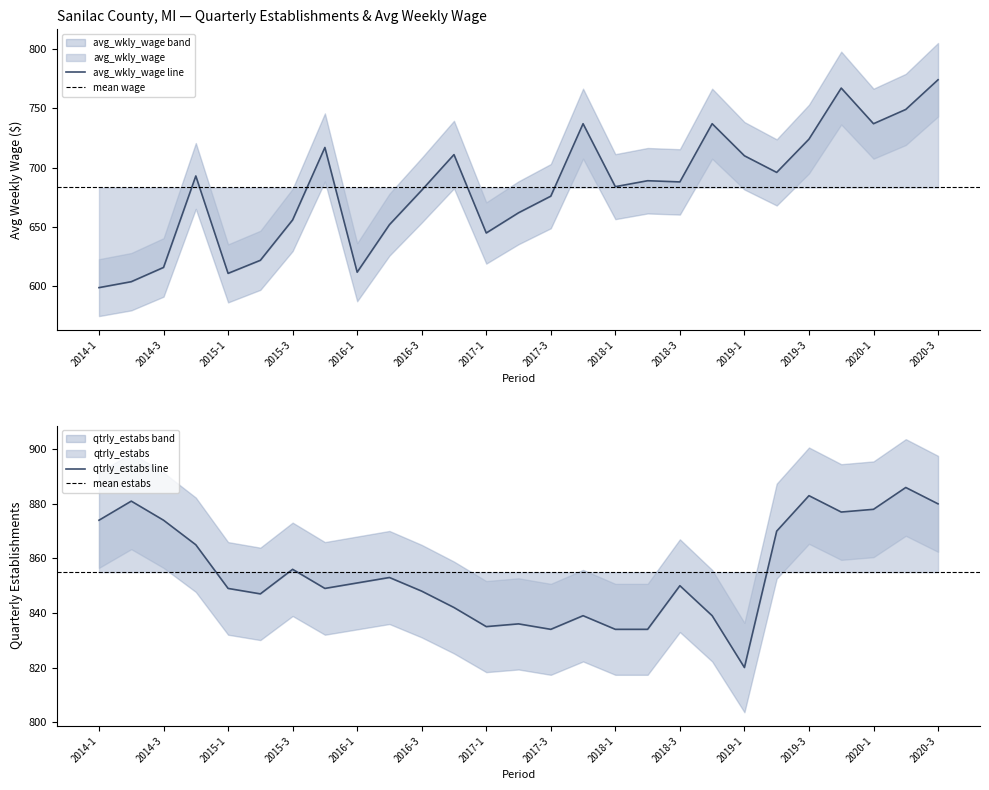

Reading left to right, what are all the values shown in this chart?

avg_wkly_wage: 2014-1=599	2014-2=604	2014-3=616	2014-4=693	2015-1=611	2015-2=622	2015-3=656	2015-4=717	2016-1=612	2016-2=652	2016-3=681	2016-4=711	2017-1=645	2017-2=662	2017-3=676	2017-4=737	2018-1=684	2018-2=689	2018-3=688	2018-4=737	2019-1=710	2019-2=696	2019-3=724	2019-4=767	2020-1=737	2020-2=749	2020-3=774
qtrly_estabs: 2014-1=874	2014-2=881	2014-3=874	2014-4=865	2015-1=849	2015-2=847	2015-3=856	2015-4=849	2016-1=851	2016-2=853	2016-3=848	2016-4=842	2017-1=835	2017-2=836	2017-3=834	2017-4=839	2018-1=834	2018-2=834	2018-3=850	2018-4=839	2019-1=820	2019-2=870	2019-3=883	2019-4=877	2020-1=878	2020-2=886	2020-3=880